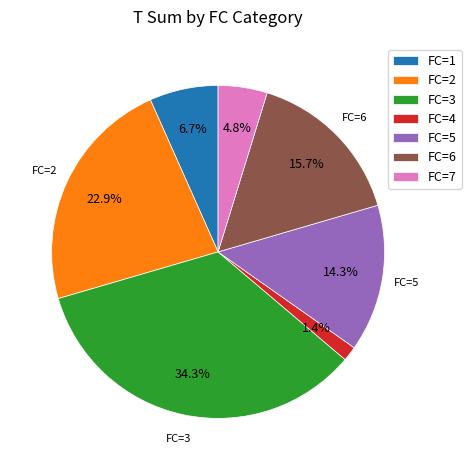

To the nearest percent, what is the average slice percentage?

14%